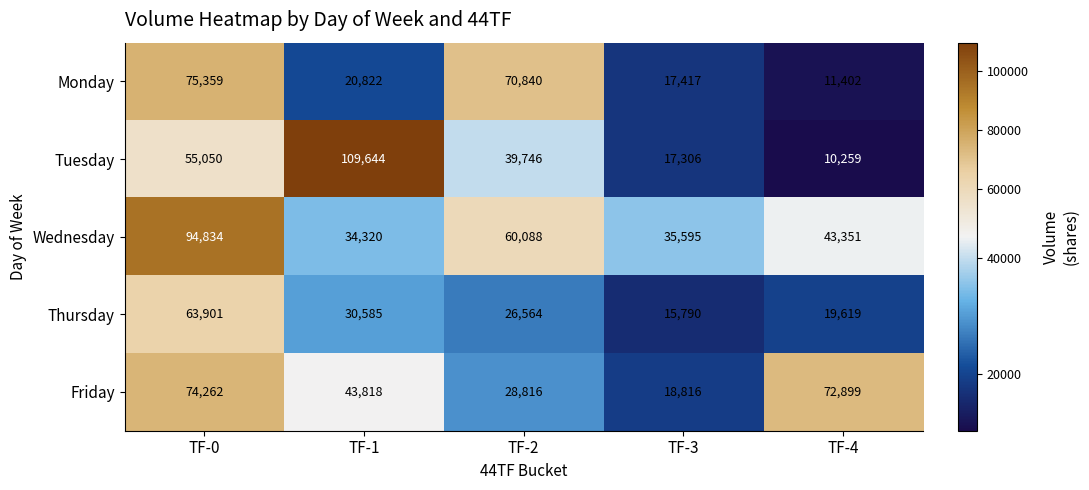

At which category is the sum across all series the highest?

TF-0